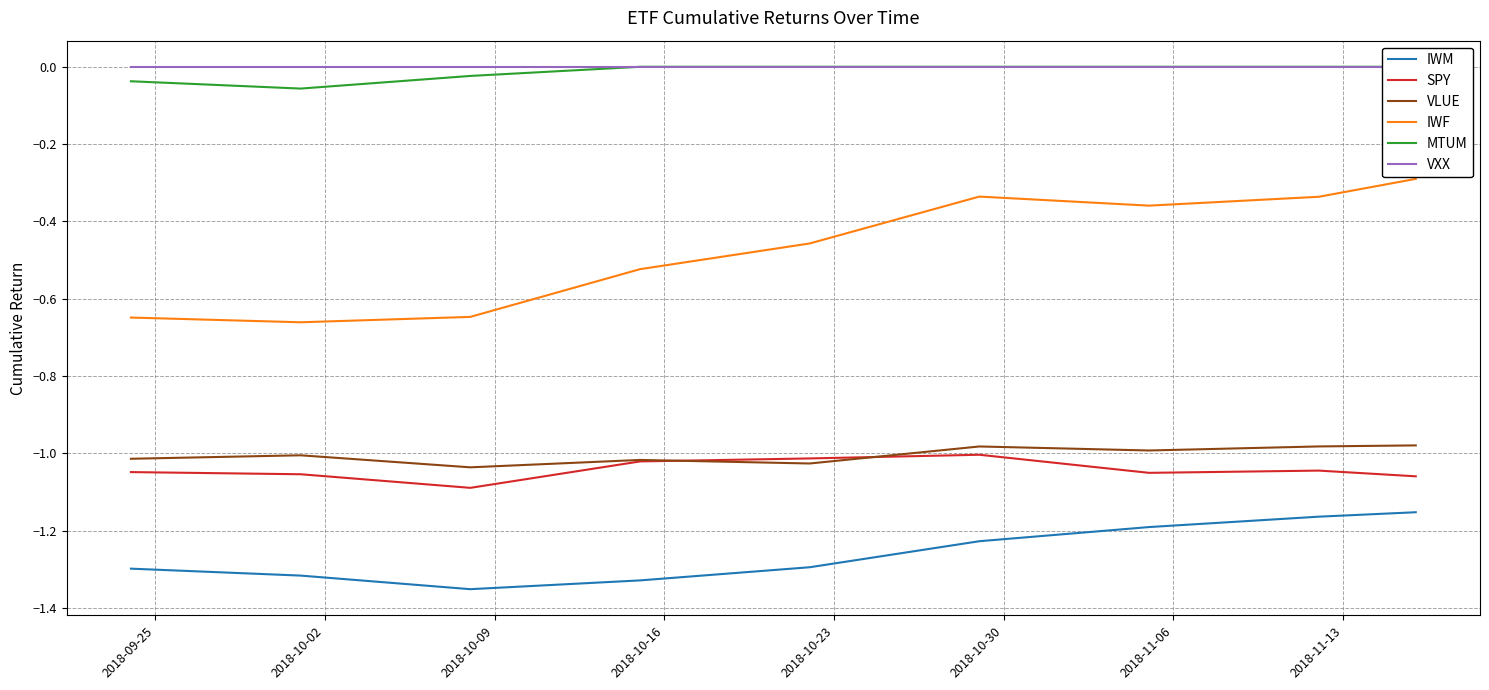

List the series in order of their peak value, lowest first.

IWM, SPY, VLUE, IWF, MTUM, VXX